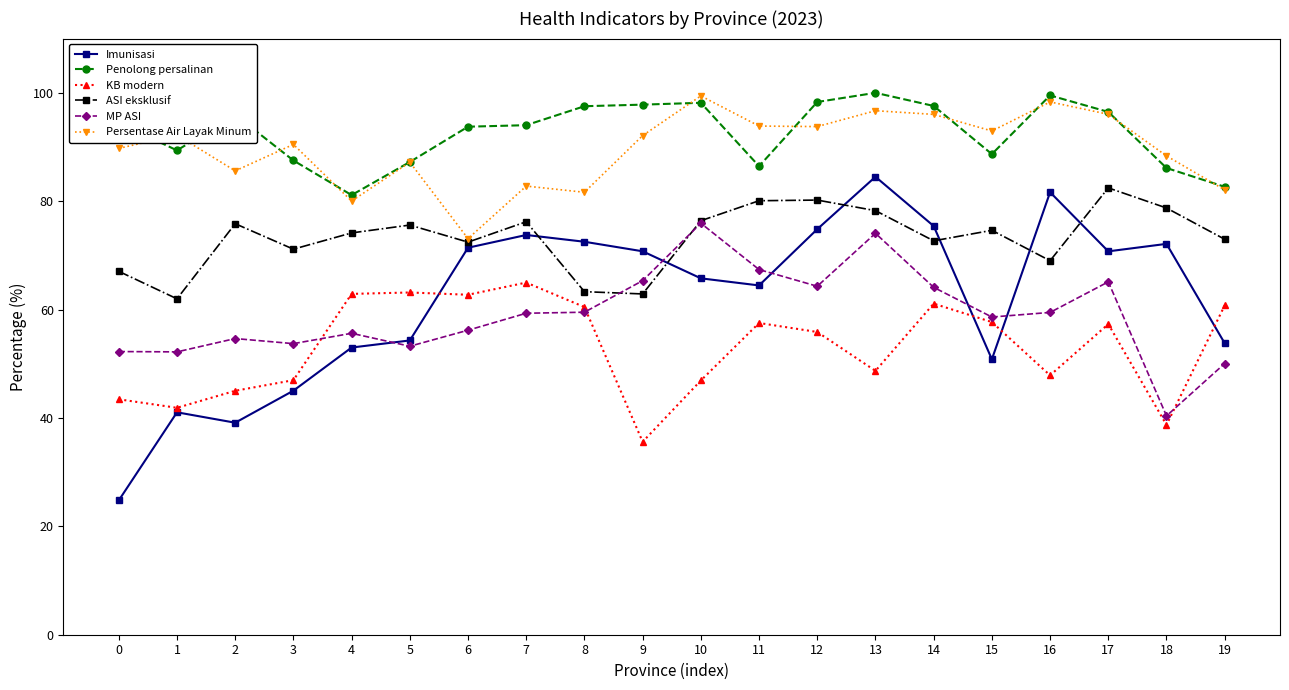

What is the approximate value of Persentase Air Layak Minum at 19?

82.1